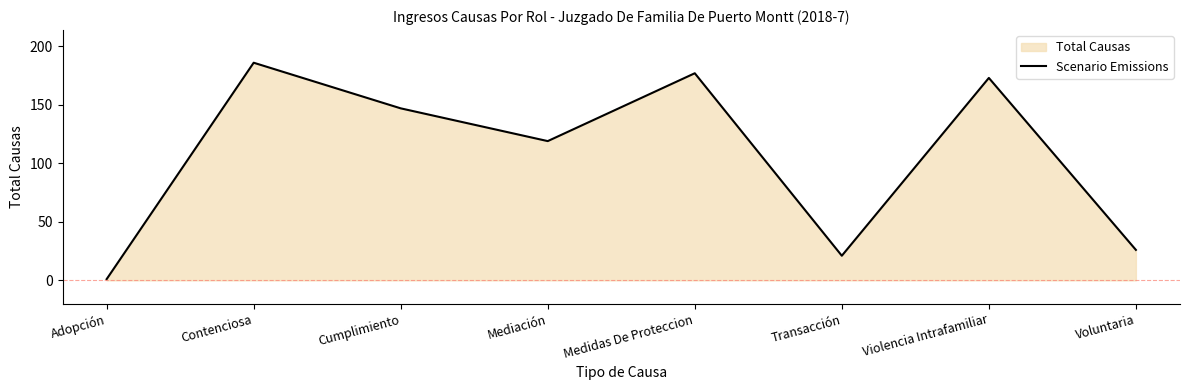

How many data points are less than 147?

4